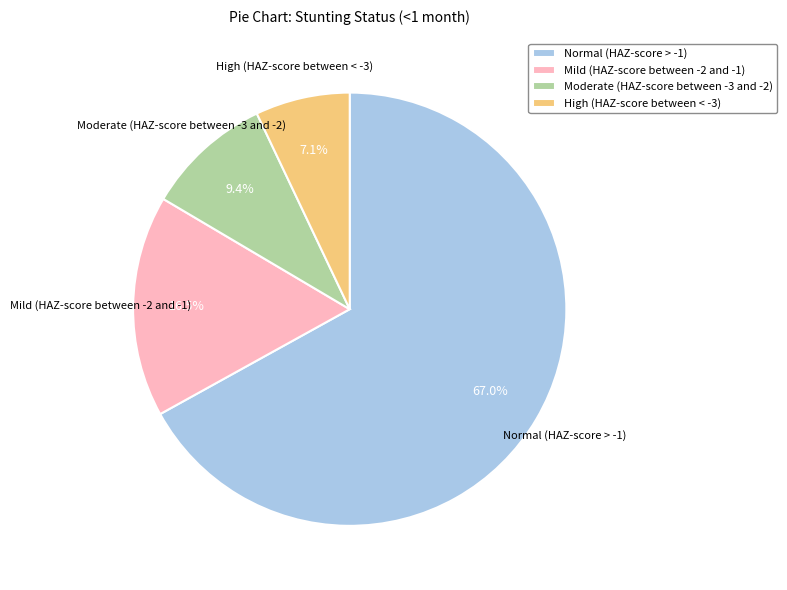

Count the number of slices in the pie.

4